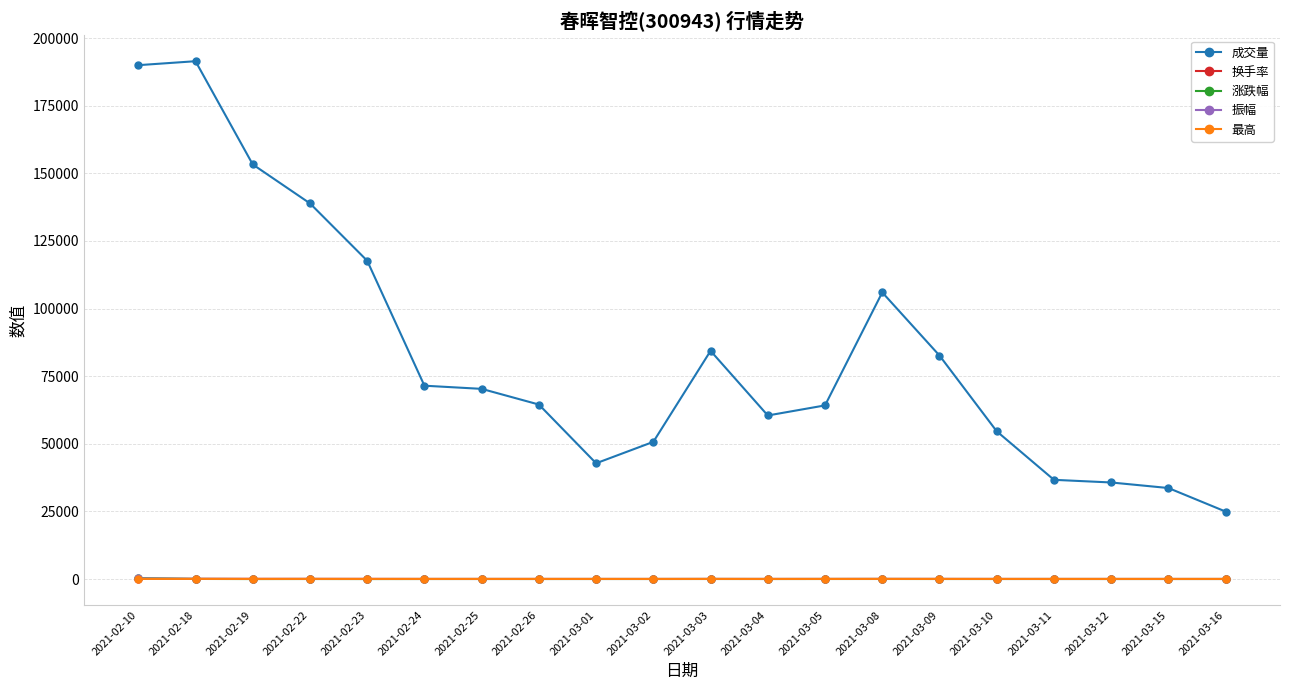

True or false: 换手率 has more than 2 interior local peaks.

True